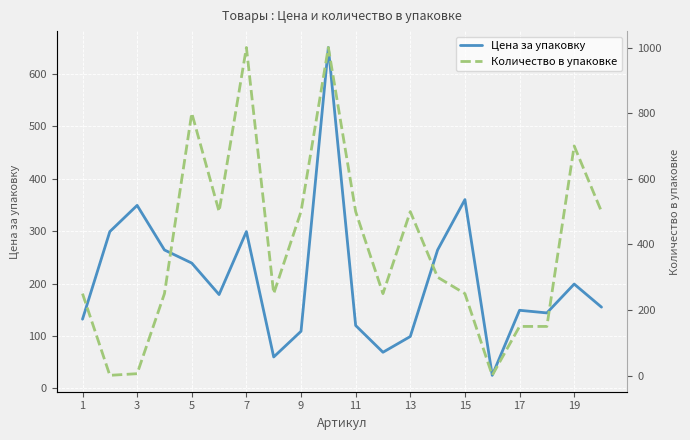

Is this an area chart (filled region under the line)?

No